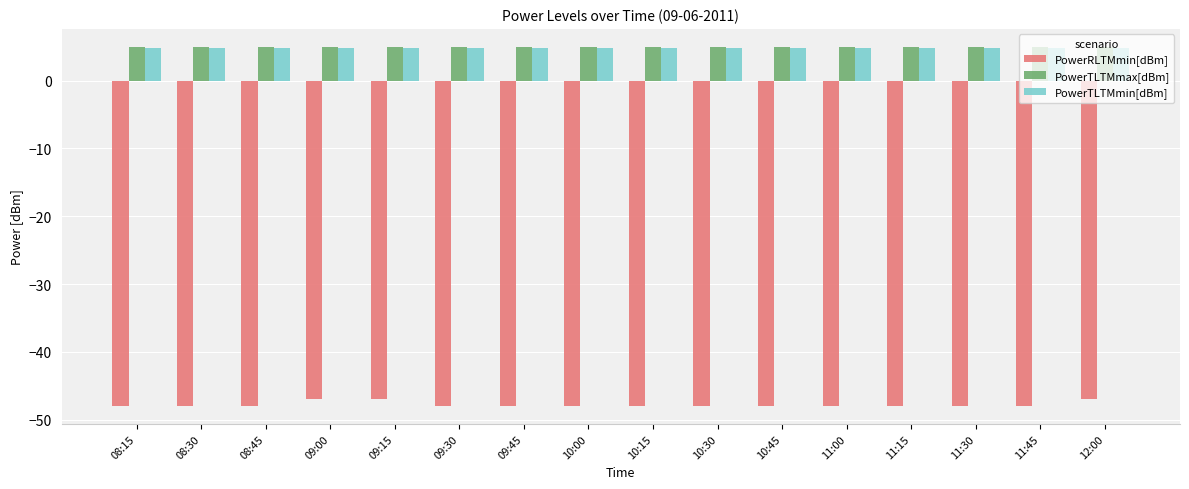

Count the number of categories in the chart.

16